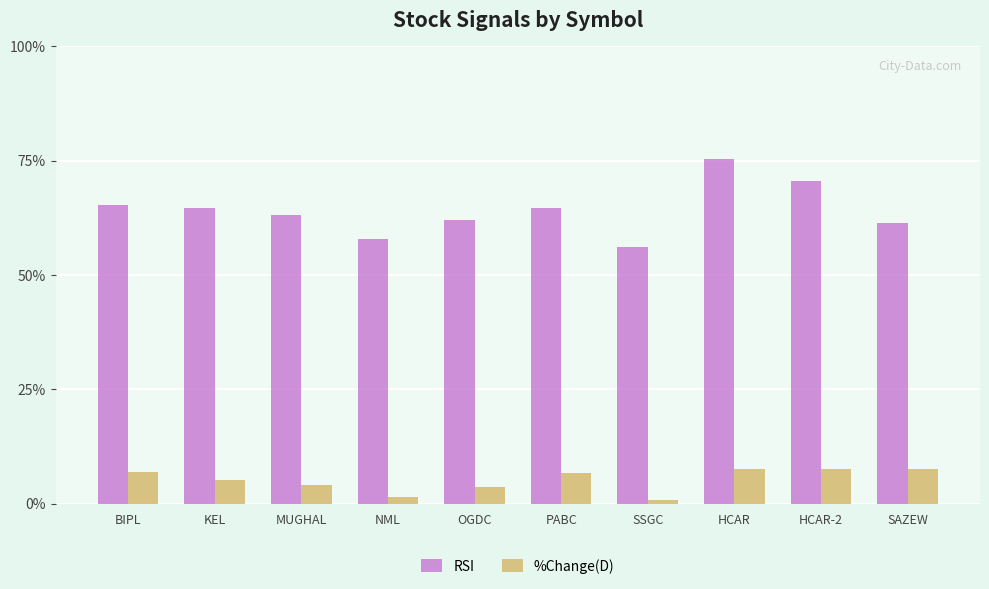

The value of %Change(D) at HCAR is 7.5. True or false?

True